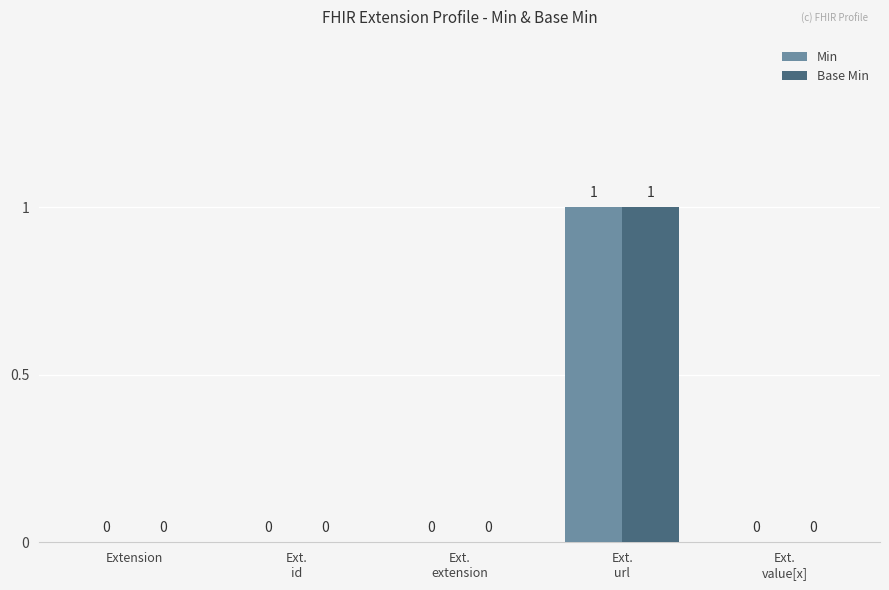

How many Base Min values are between 0 and 1?

5